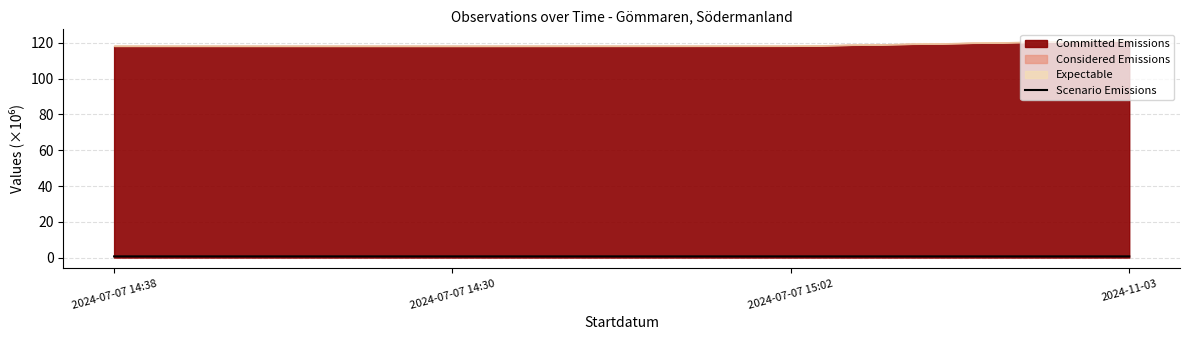

Reading left to right, what are all the values shown in this chart?

0.7	0.7	0.7	0.7